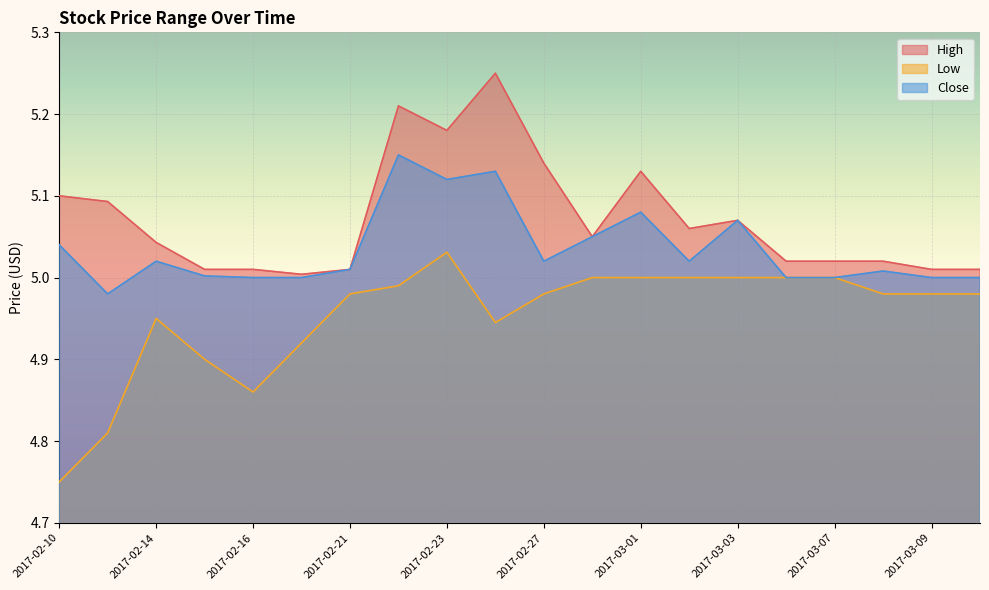

At which label is High closest to 5?

2017-02-17